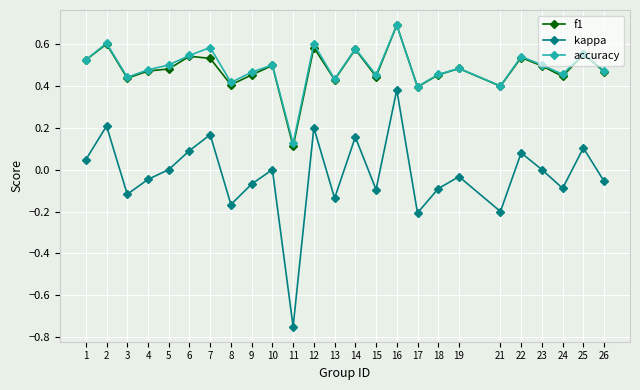

Which category has the lowest value across all series?

11